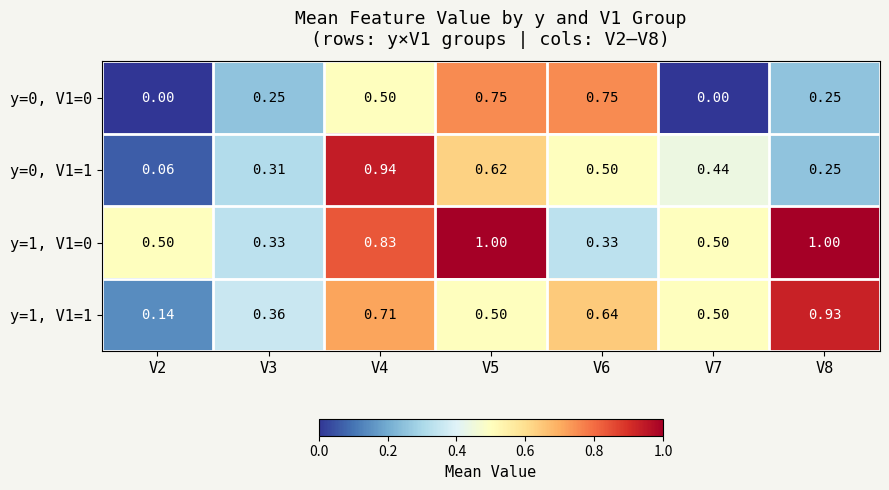

Is the value of y=1, V1=0 at V5 greater than the value of y=0, V1=0 at V4?

Yes